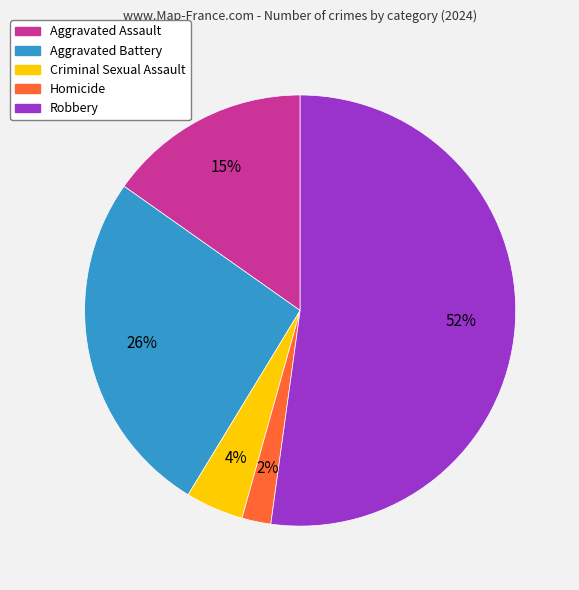

To the nearest percent, what is the average slice percentage?

20%